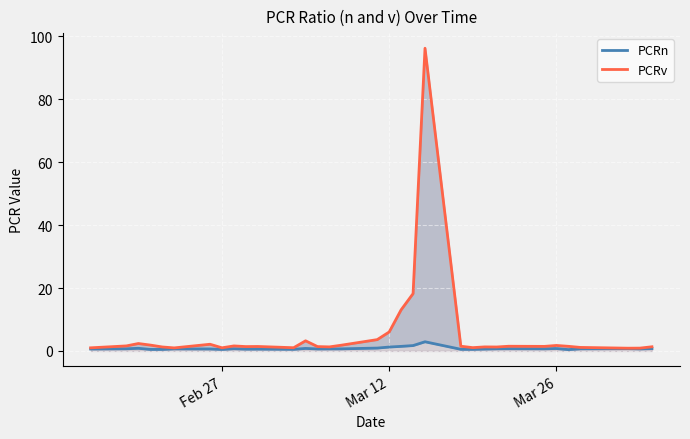

How many categories are shown in the chart?

33